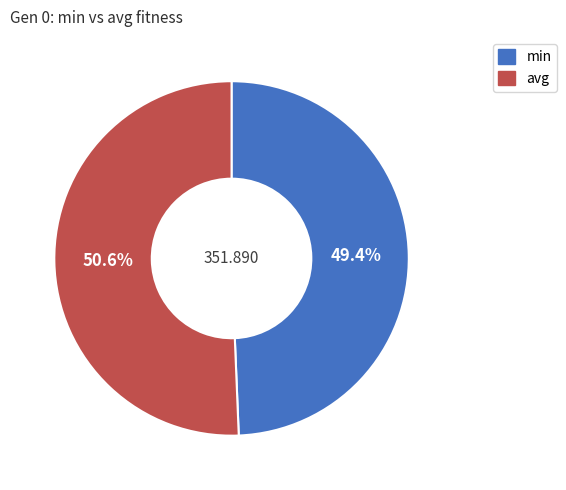

What is the largest slice in the pie chart?

avg